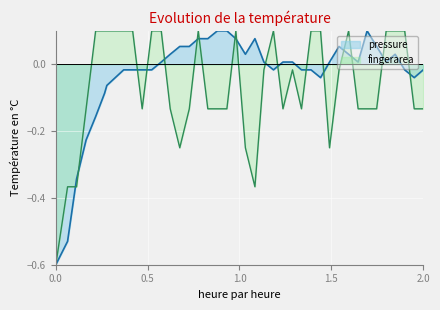

Rank the series by their average value, from lowest to highest.

fingerarea, pressure